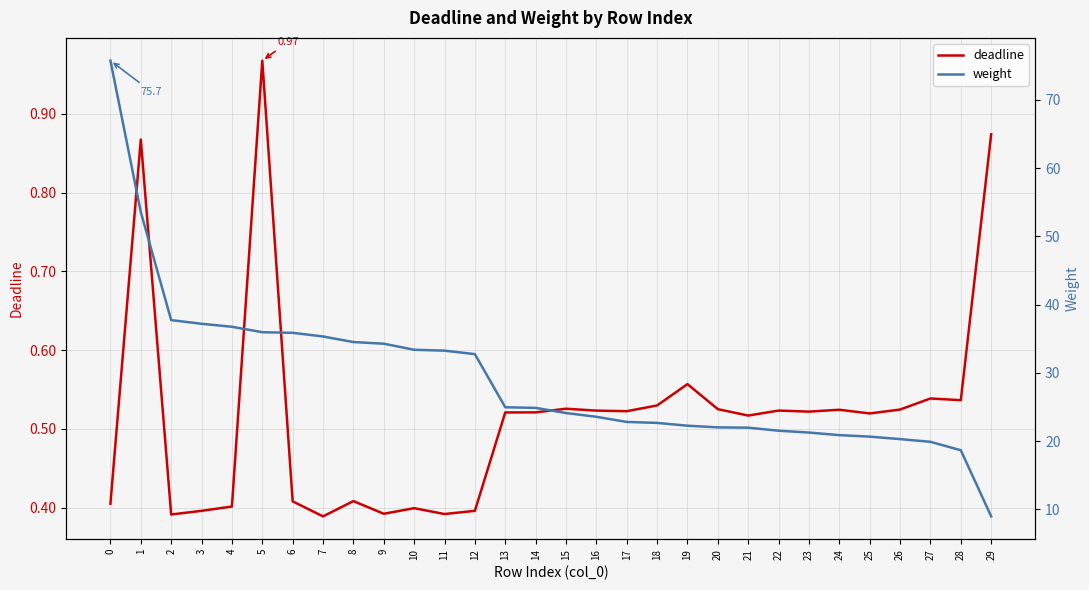

At which label is weight closest to 42?

2